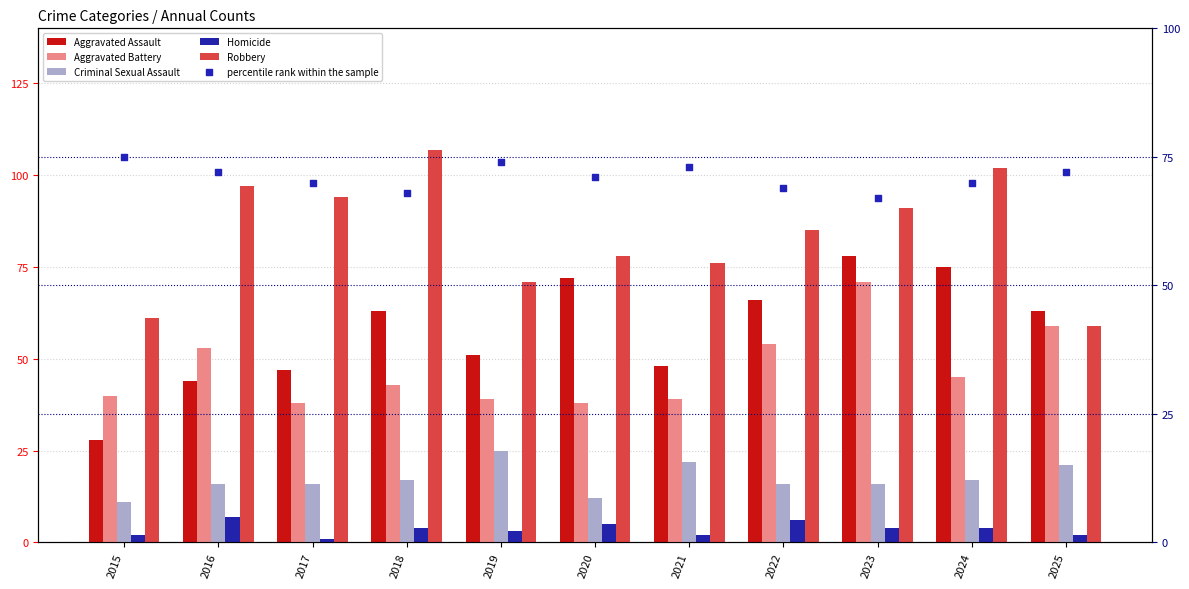

Which series contains the highest Y value?

Robbery